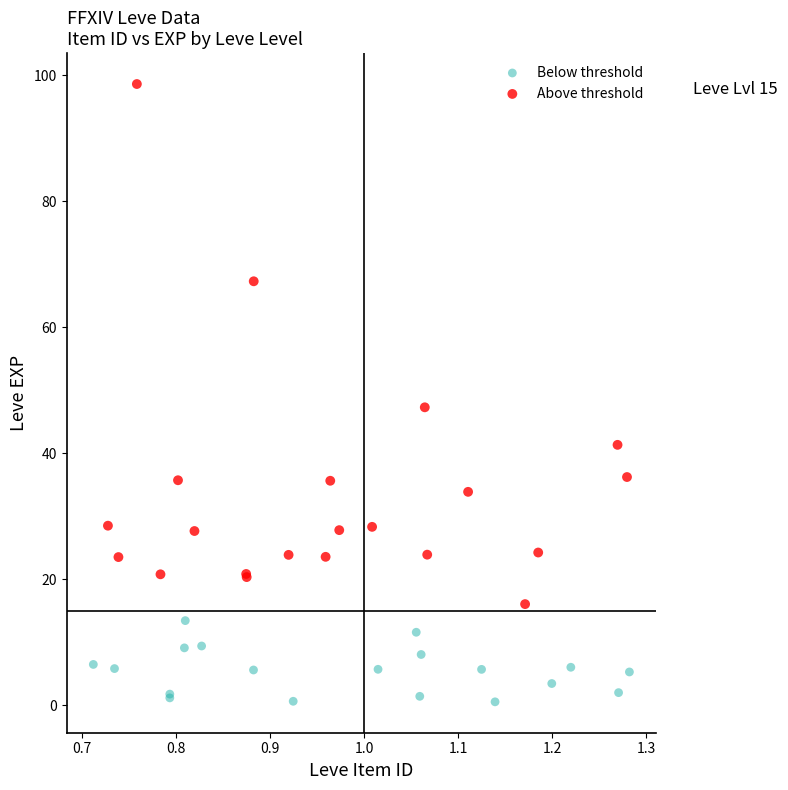

Which series has the widest spread of Y values?

Above threshold